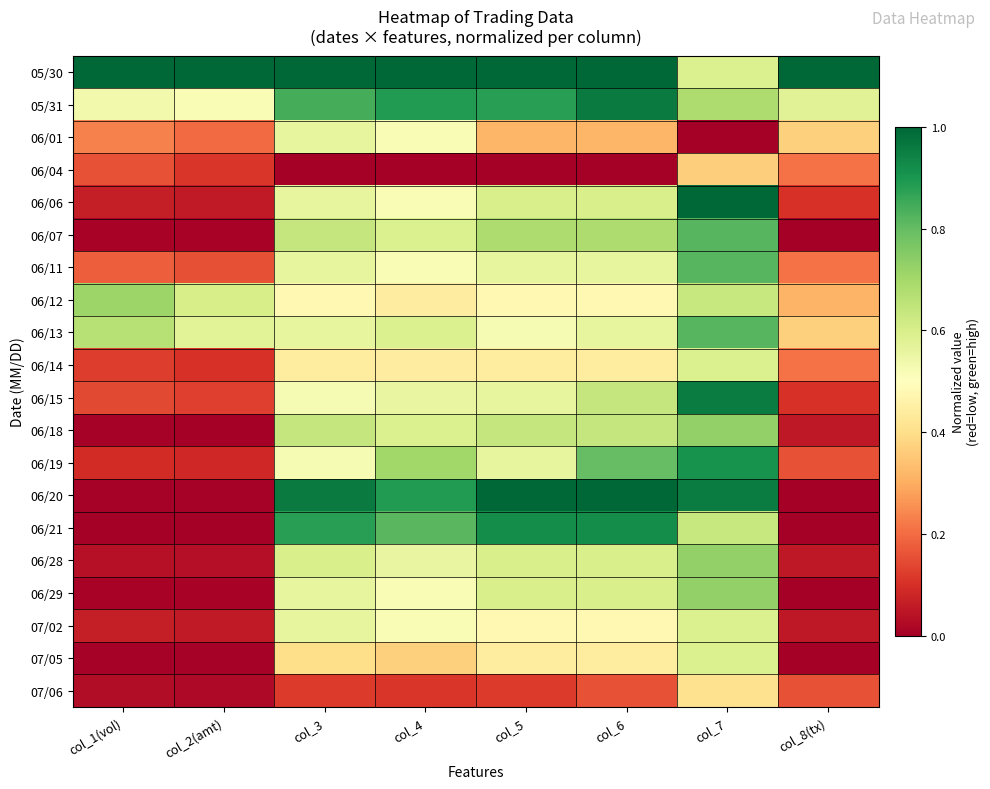

Rank the series at col_4 from lowest to highest value.

06/04, 07/06, 07/05, 06/12, 06/14, 06/01, 06/06, 06/11, 06/29, 07/02, 06/15, 06/28, 06/07, 06/13, 06/18, 06/19, 06/21, 05/31, 06/20, 05/30